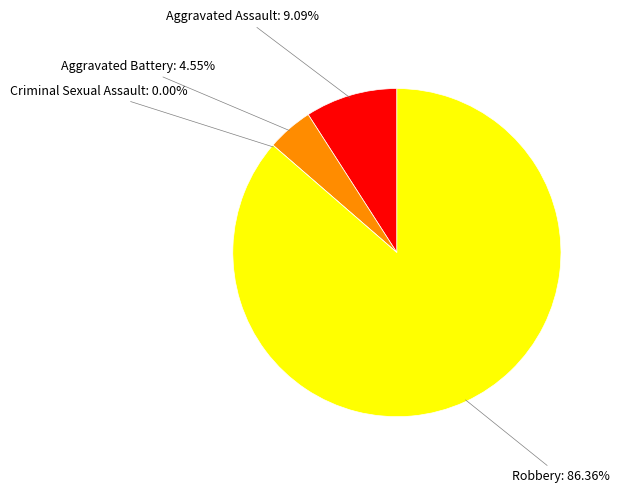

Is the sum of Aggravated Battery and Aggravated Assault greater than half?

No